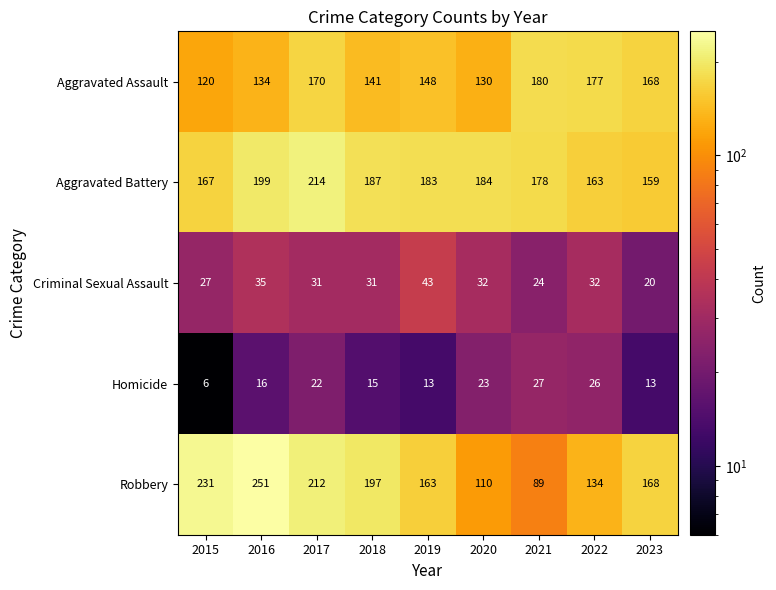

At which category does the chart reach its minimum across all series?

2015